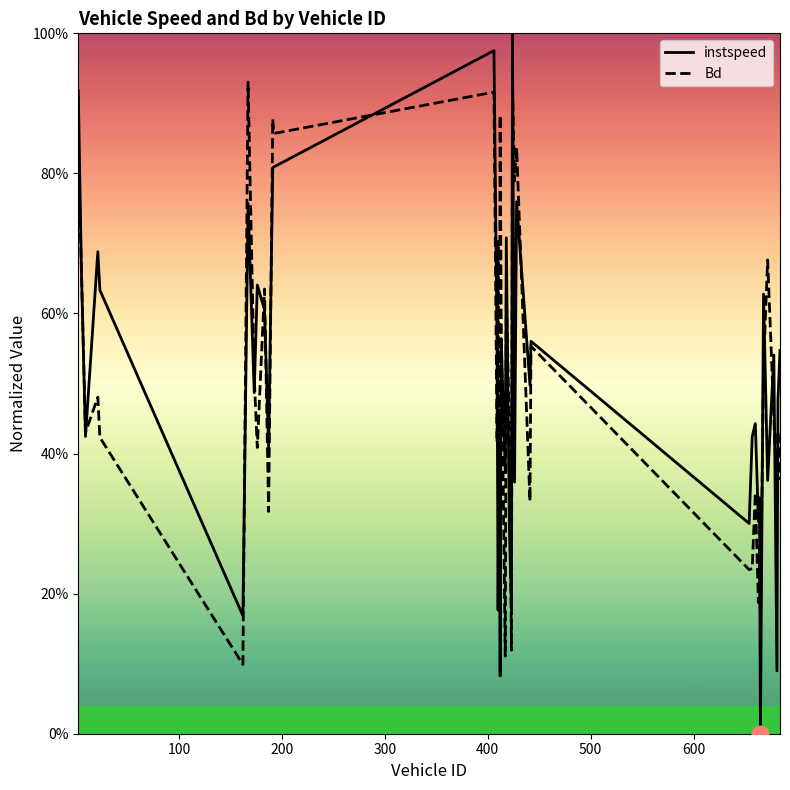

How many lines are shown in the chart?

2